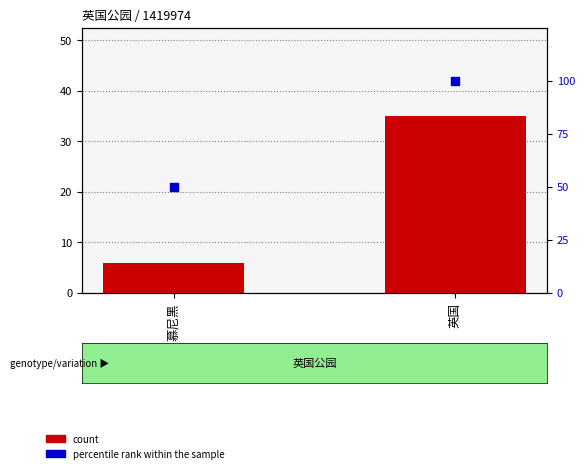

Is the value of percentile rank within the sample at 英国 greater than the value of count at 英国?

Yes